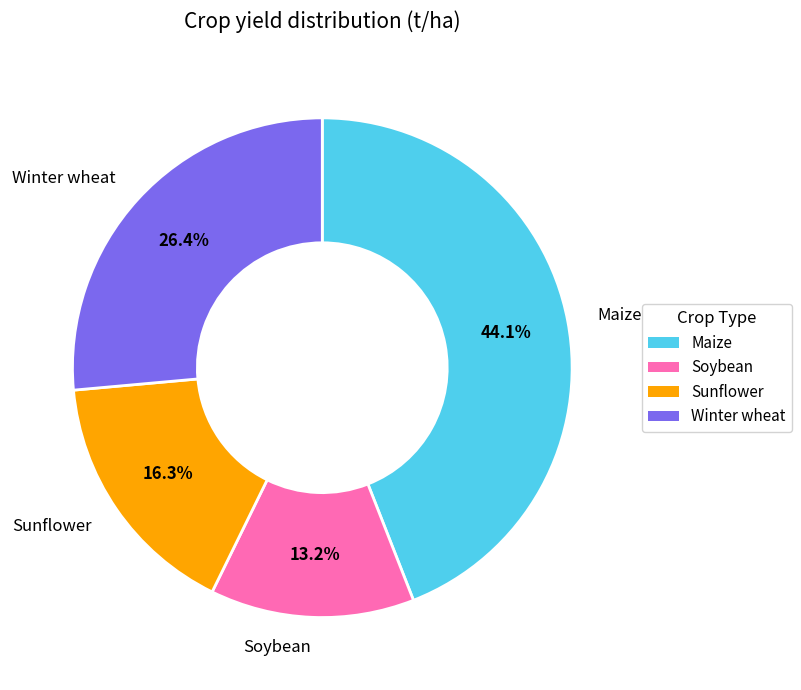

To the nearest percent, what is the average slice percentage?

25%